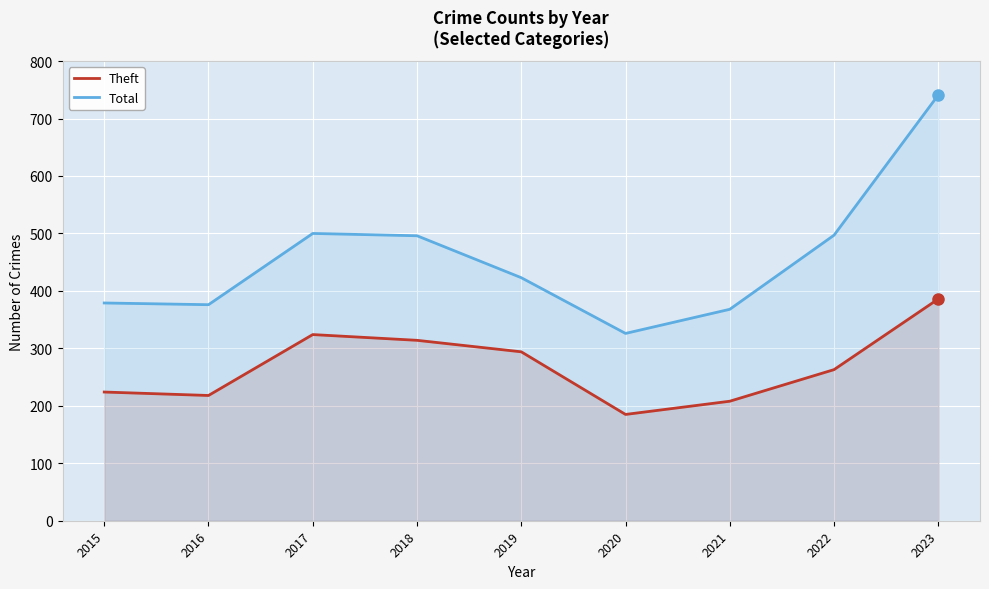

What is the highest value of the Theft series?

386